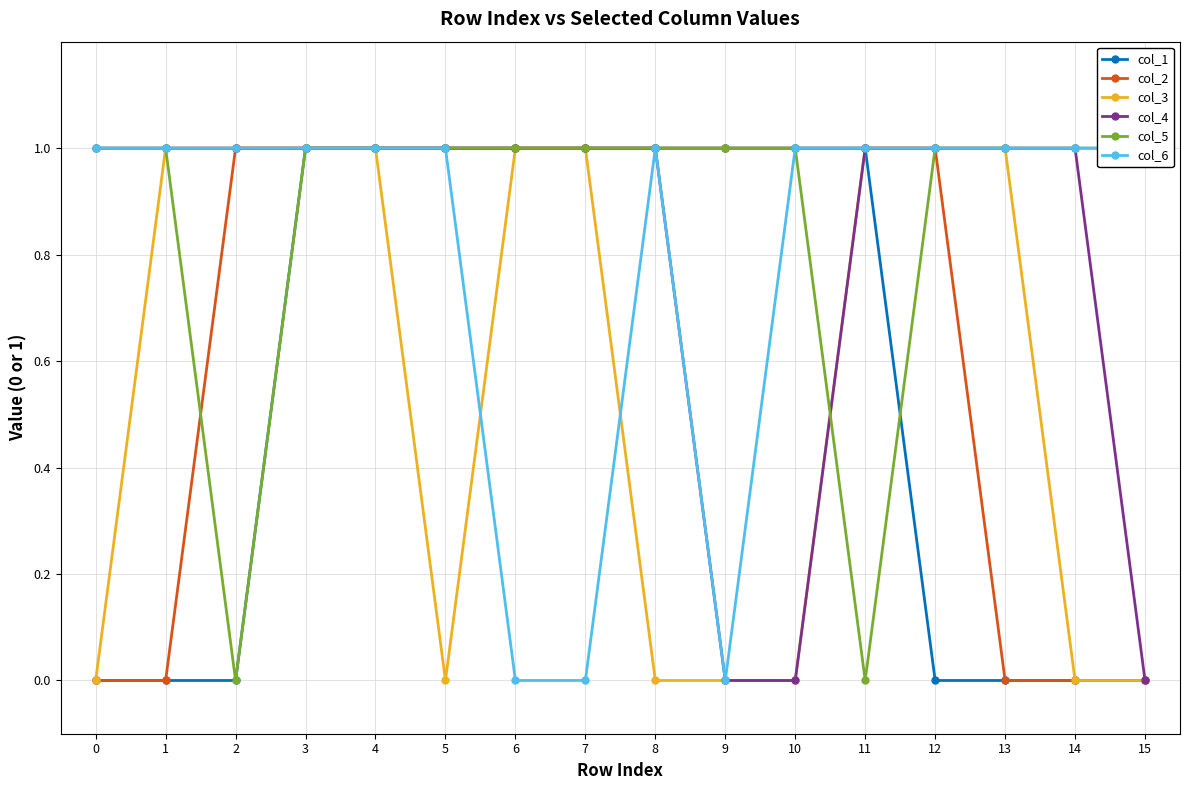

Reading left to right, transcribe all the data shown in this chart.

col_1: 0=0	1=0	2=0	3=1	4=1	5=1	6=1	7=1	8=1	9=1	10=1	11=1	12=0	13=0	14=0	15=0
col_2: 0=0	1=0	2=1	3=1	4=1	5=1	6=1	7=1	8=1	9=1	10=1	11=1	12=1	13=0	14=0	15=0
col_3: 0=0	1=1	2=1	3=1	4=1	5=0	6=1	7=1	8=0	9=0	10=0	11=1	12=1	13=1	14=0	15=0
col_4: 0=1	1=1	2=1	3=1	4=1	5=1	6=1	7=1	8=1	9=0	10=0	11=1	12=1	13=1	14=1	15=0
col_5: 0=1	1=1	2=0	3=1	4=1	5=1	6=1	7=1	8=1	9=1	10=1	11=0	12=1	13=1	14=1	15=1
col_6: 0=1	1=1	2=1	3=1	4=1	5=1	6=0	7=0	8=1	9=0	10=1	11=1	12=1	13=1	14=1	15=1